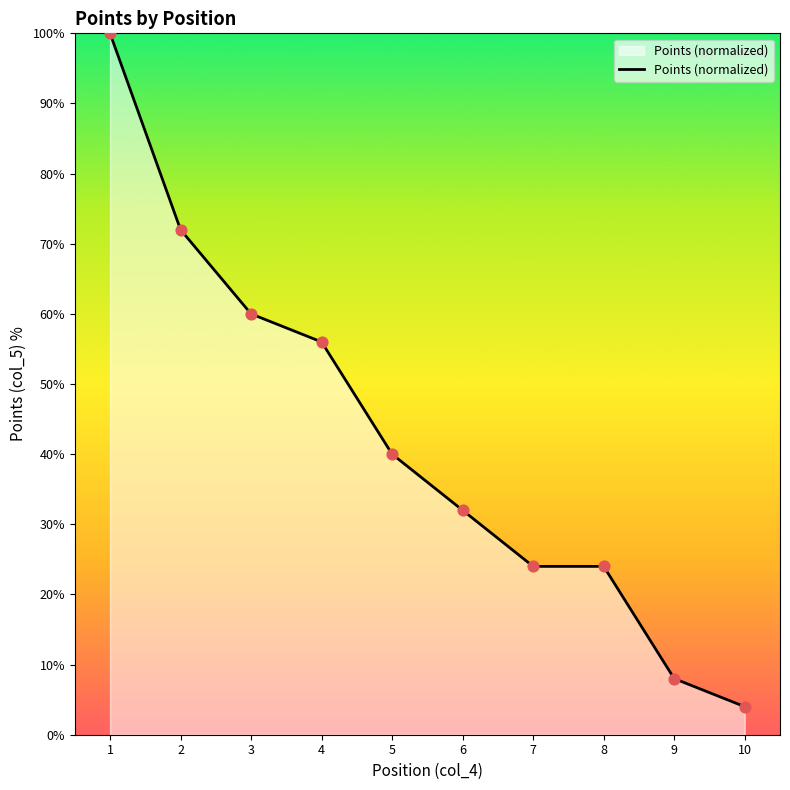

Which has a higher value, 5 or 1?

1